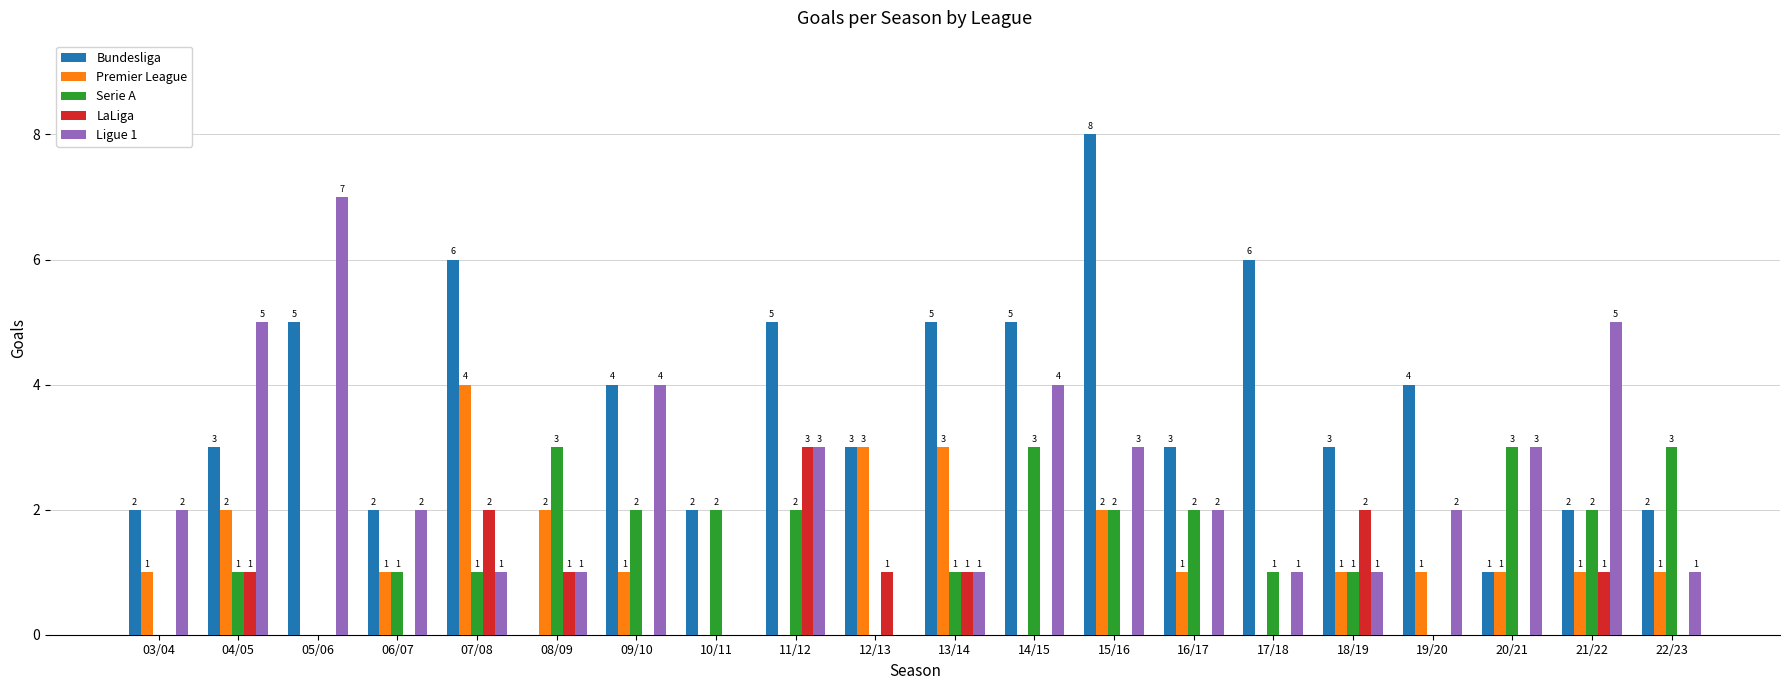

What are all the series names shown in the legend?

Bundesliga, Premier League, Serie A, LaLiga, Ligue 1